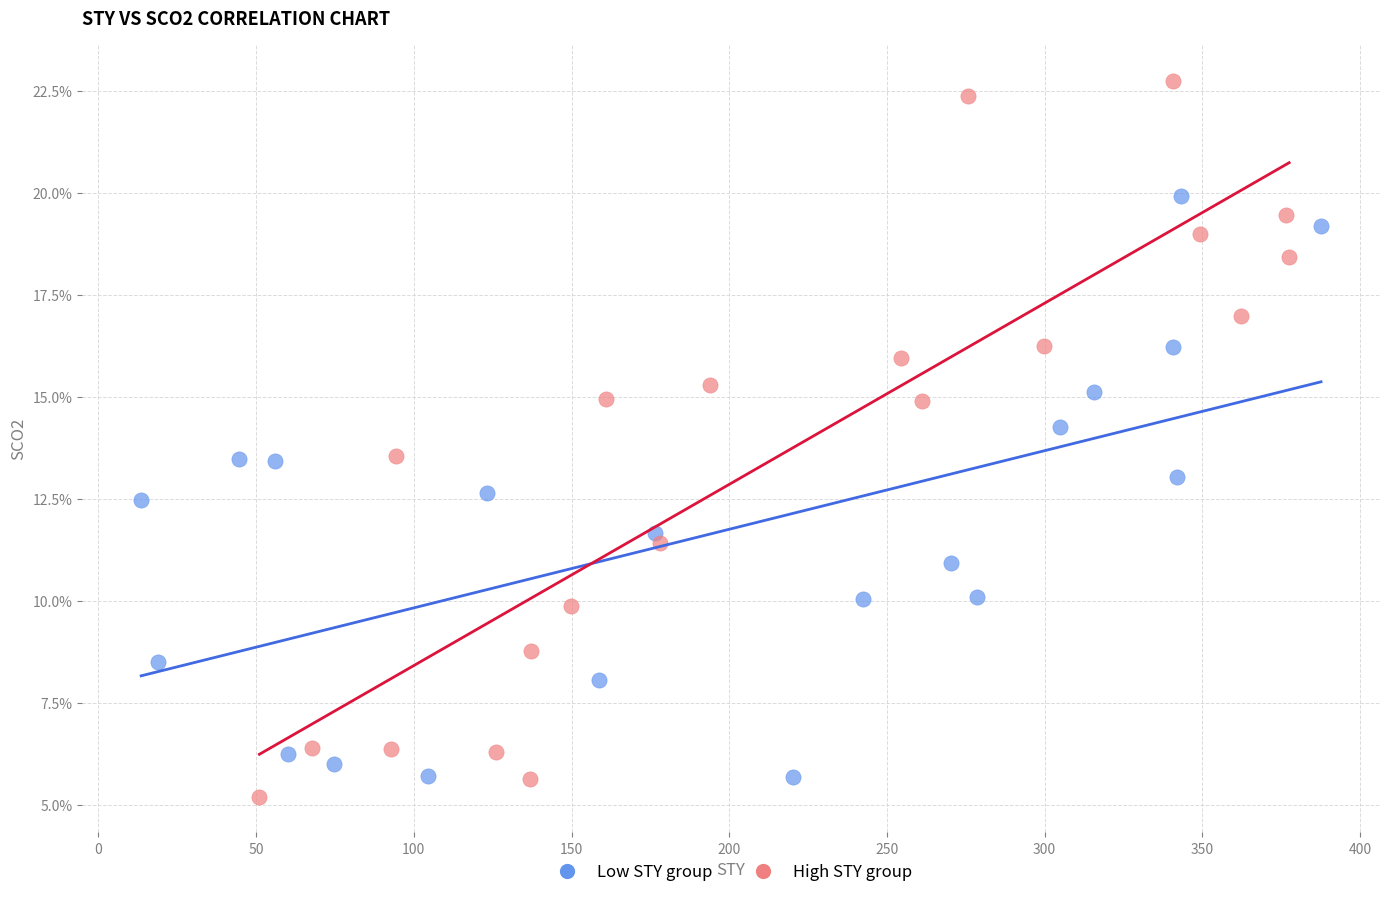

What are all the series names shown in the legend?

Low STY group, High STY group